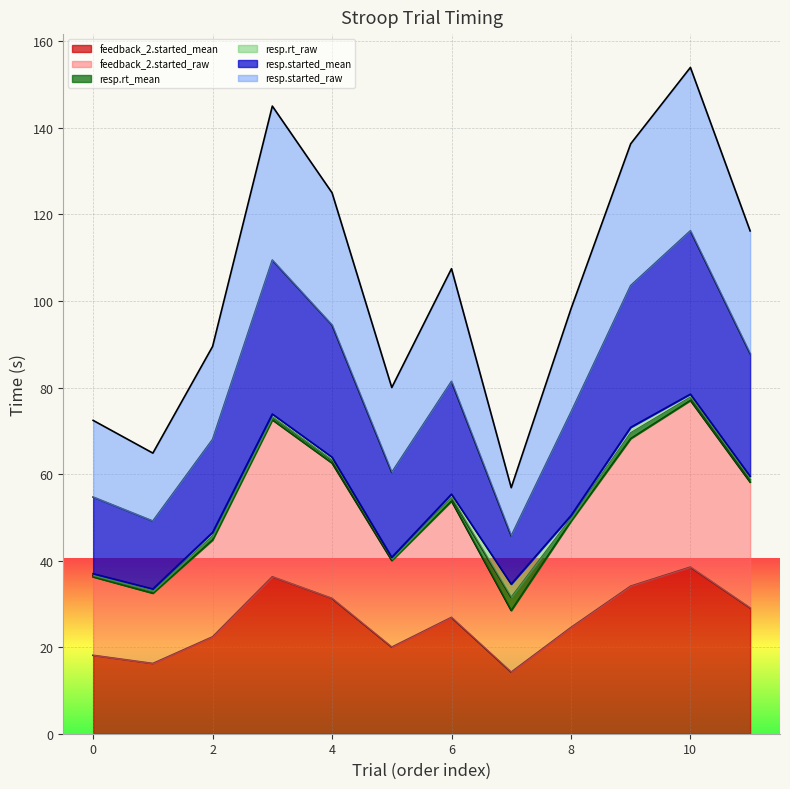

Does the chart display data point markers on the line(s)?

No